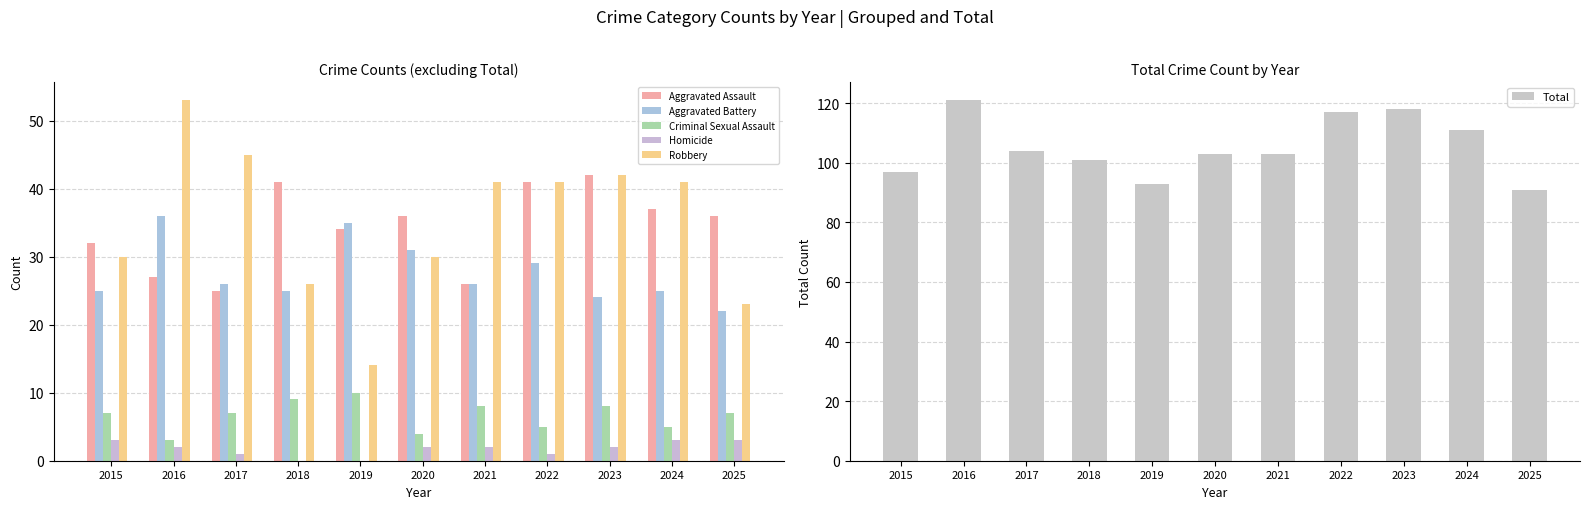

Reading left to right, transcribe all the data shown in this chart.

Aggravated Assault: 2015=32	2016=27	2017=25	2018=41	2019=34	2020=36	2021=26	2022=41	2023=42	2024=37	2025=36
Aggravated Battery: 2015=25	2016=36	2017=26	2018=25	2019=35	2020=31	2021=26	2022=29	2023=24	2024=25	2025=22
Criminal Sexual Assault: 2015=7	2016=3	2017=7	2018=9	2019=10	2020=4	2021=8	2022=5	2023=8	2024=5	2025=7
Homicide: 2015=3	2016=2	2017=1	2018=0	2019=0	2020=2	2021=2	2022=1	2023=2	2024=3	2025=3
Robbery: 2015=30	2016=53	2017=45	2018=26	2019=14	2020=30	2021=41	2022=41	2023=42	2024=41	2025=23
Total: 2015=97	2016=121	2017=104	2018=101	2019=93	2020=103	2021=103	2022=117	2023=118	2024=111	2025=91